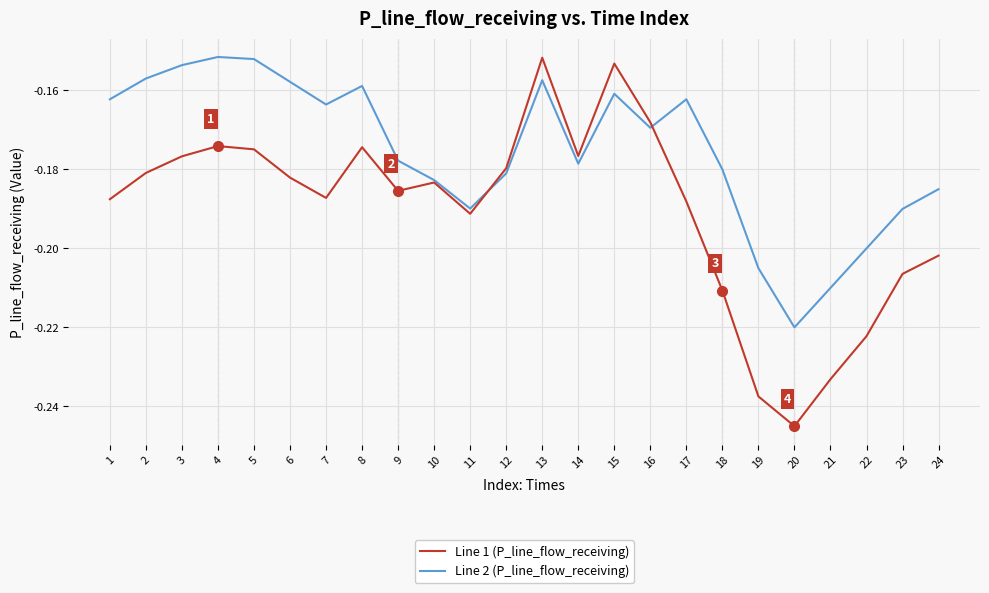

True or false: Line 1 (P_line_flow_receiving) has a value of -0.3 at 15.

False